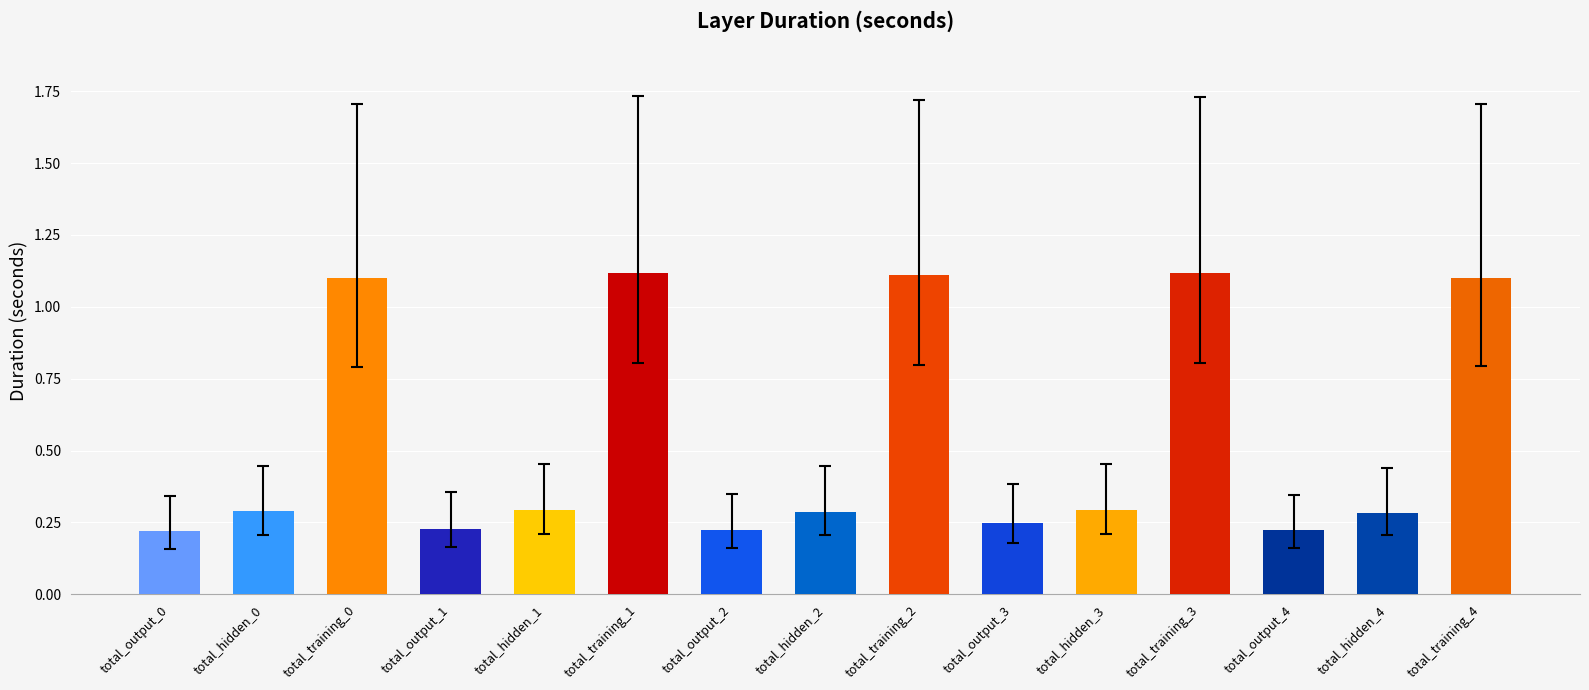

What is the greatest value displayed?

1.1